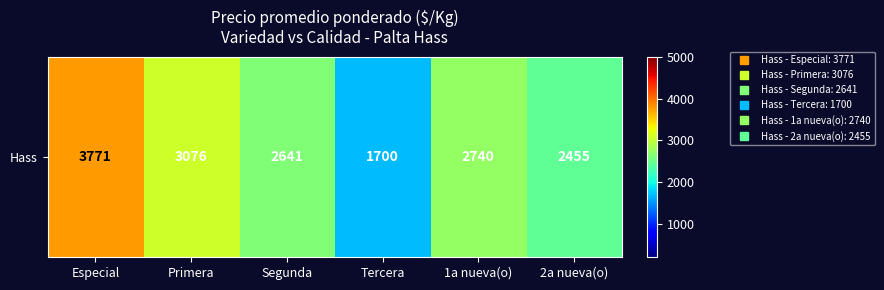

What is the change in value from Especial to 2a nueva(o)?

-1316.4